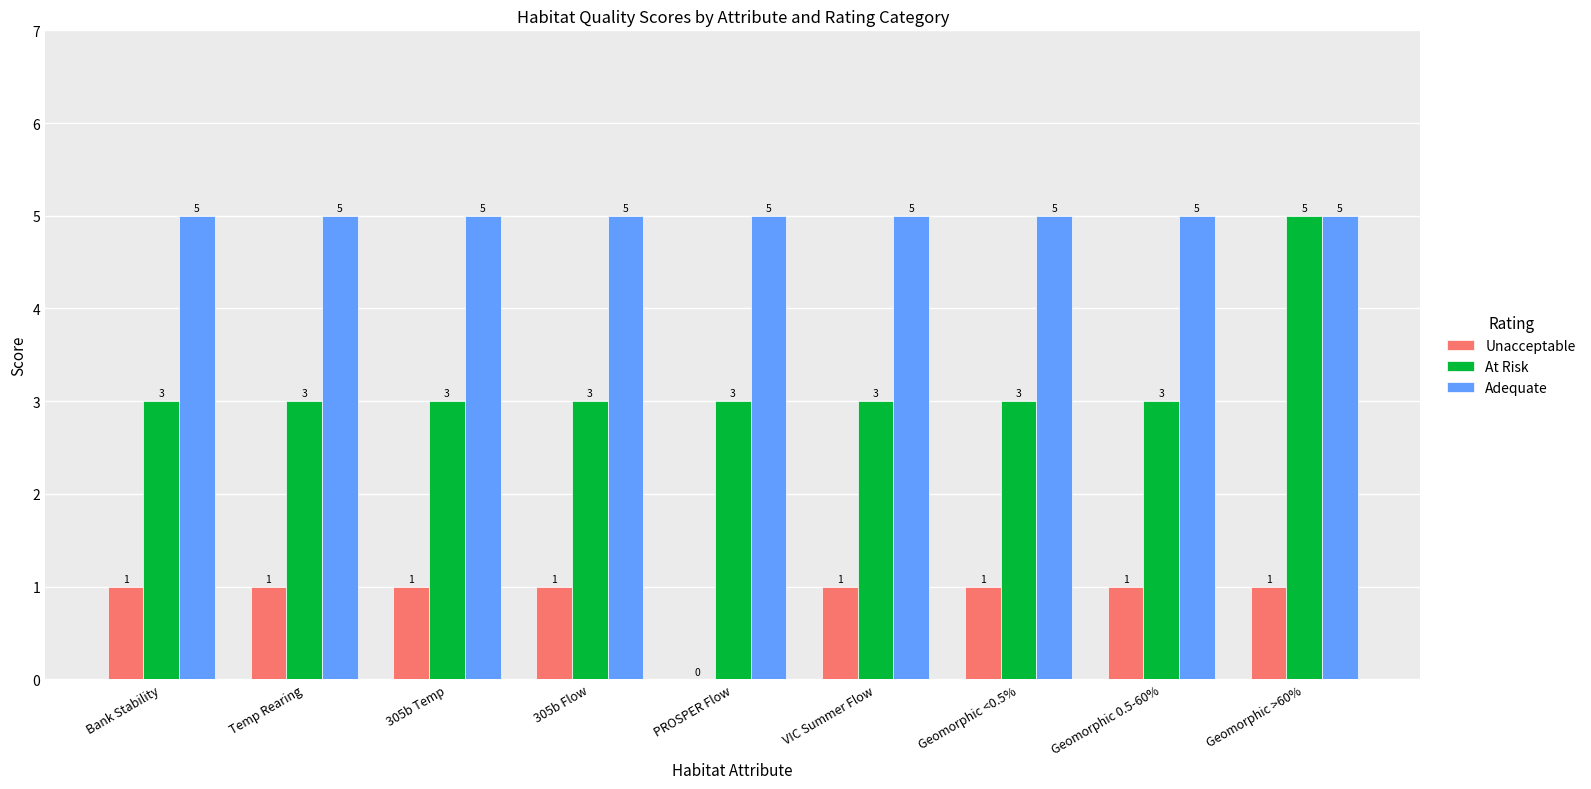

What is the total value across all series at Bank Stability?

9